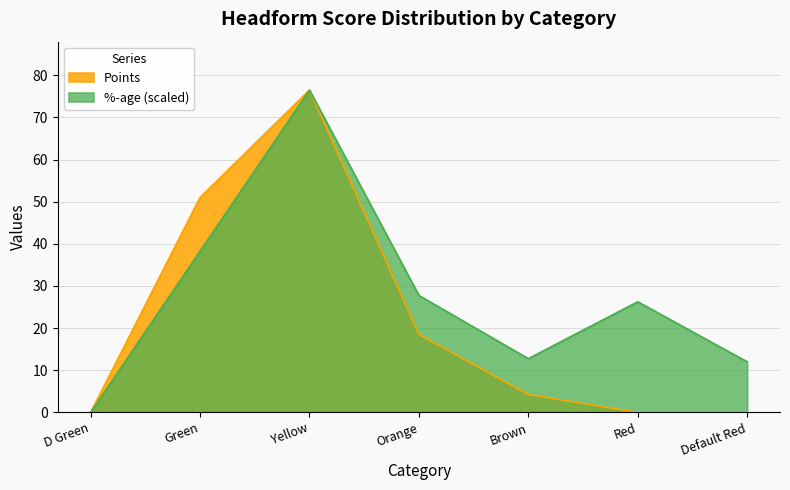

Is the value of Points at Red greater than the value of %-age at Brown?

No